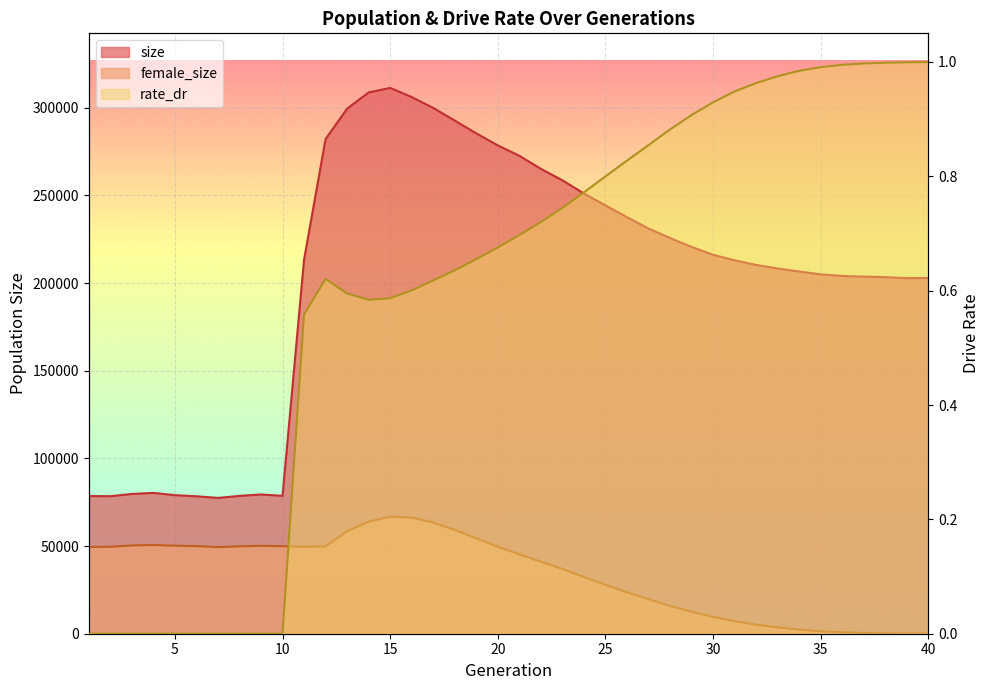

At 11, list the series in order from largest to smallest.

size, female_size, rate_dr